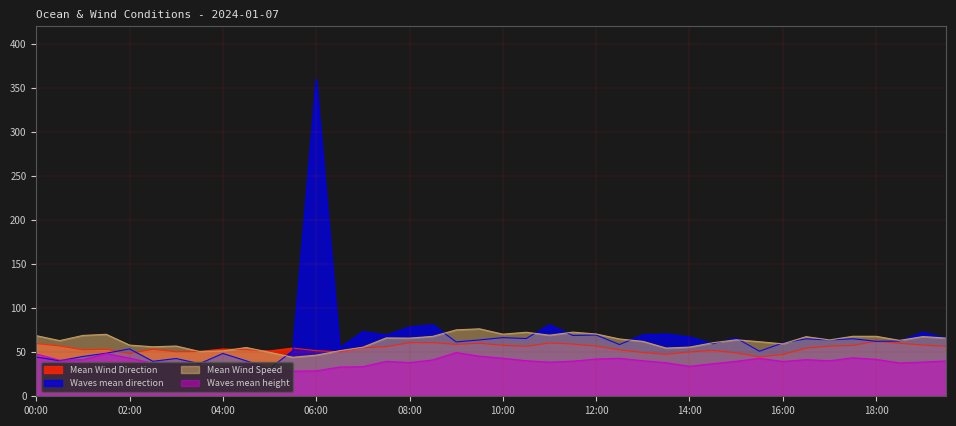

Where is the first local minimum for Waves mean direction?

2024-01-07 00:30:00